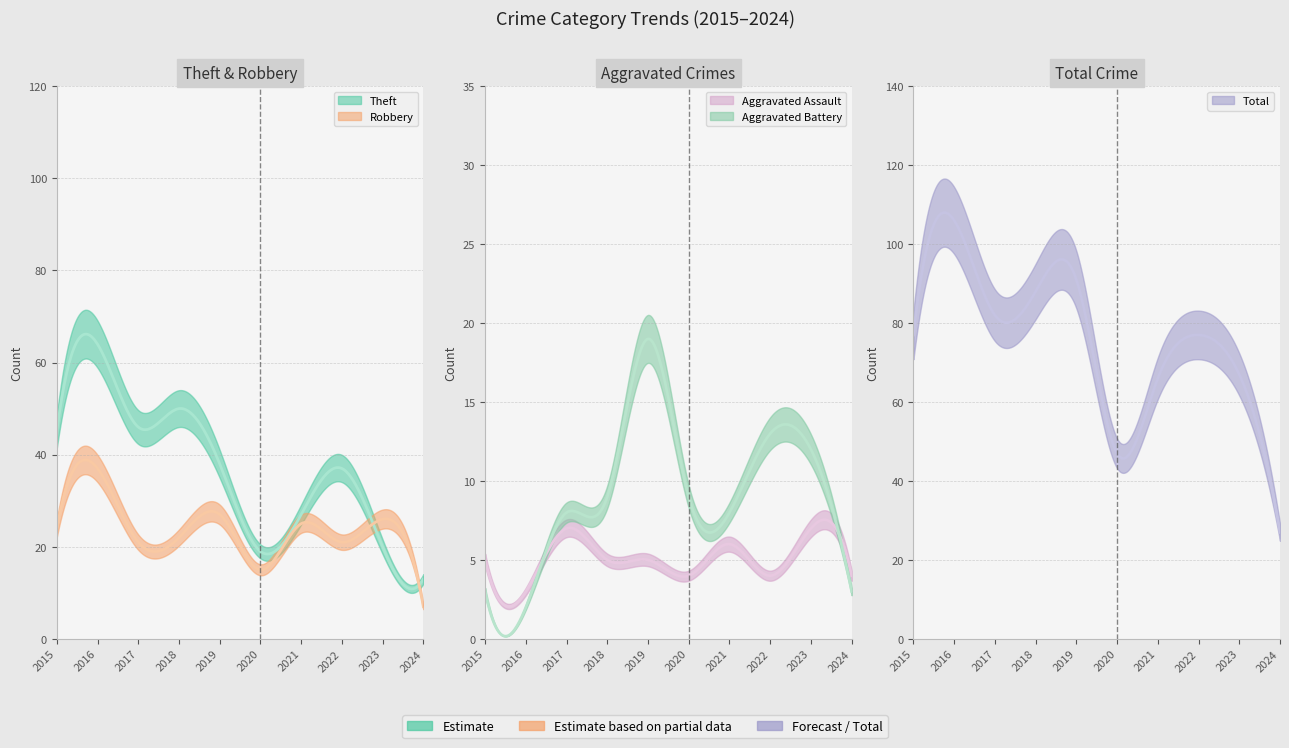

True or false: Aggravated Assault and Theft cross at least once.

False